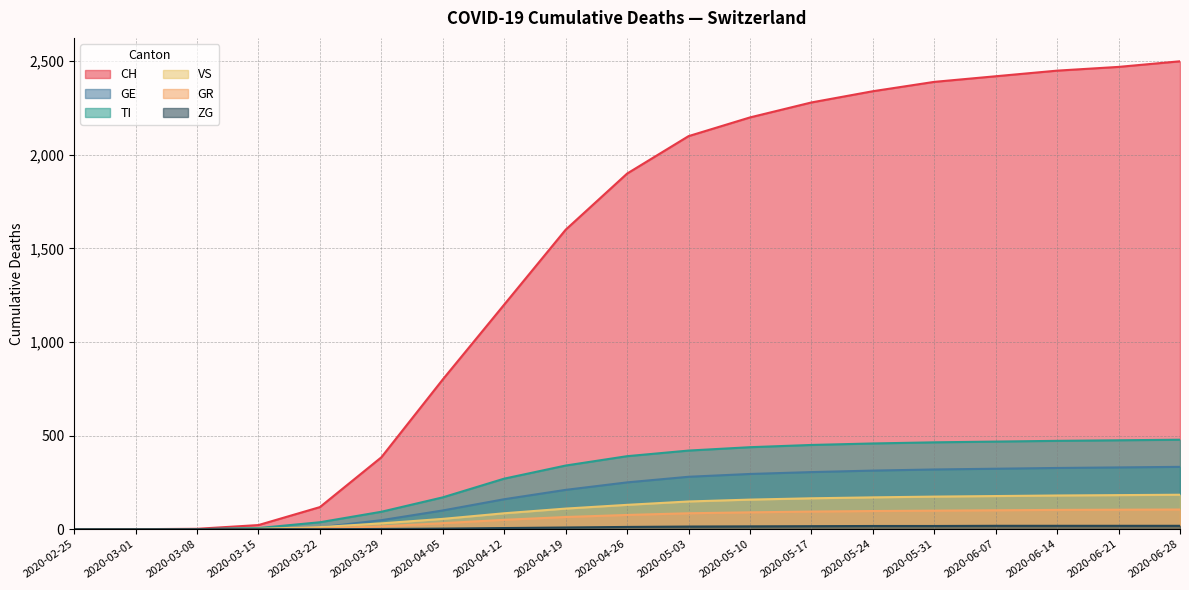

What is the difference between the ZG values at 2020-05-10 and 2020-02-25?

15